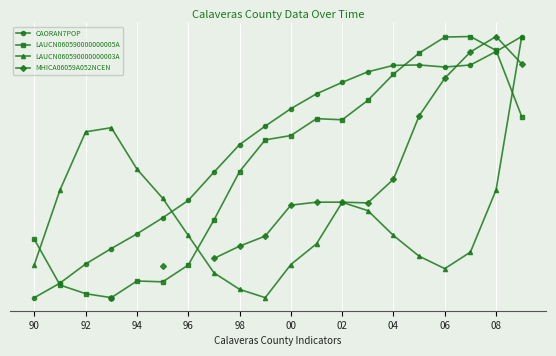

At which category is the sum across all series the highest?

19